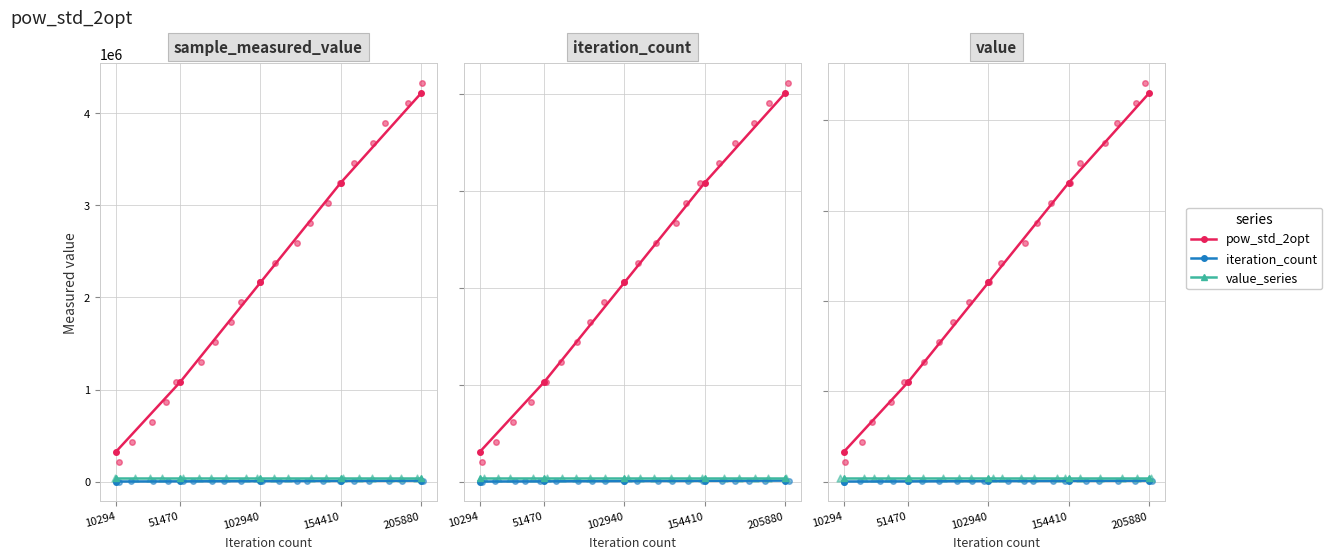

Is the value of pow_std_2opt at 154410 greater than the value of iteration_count at 102940?

Yes